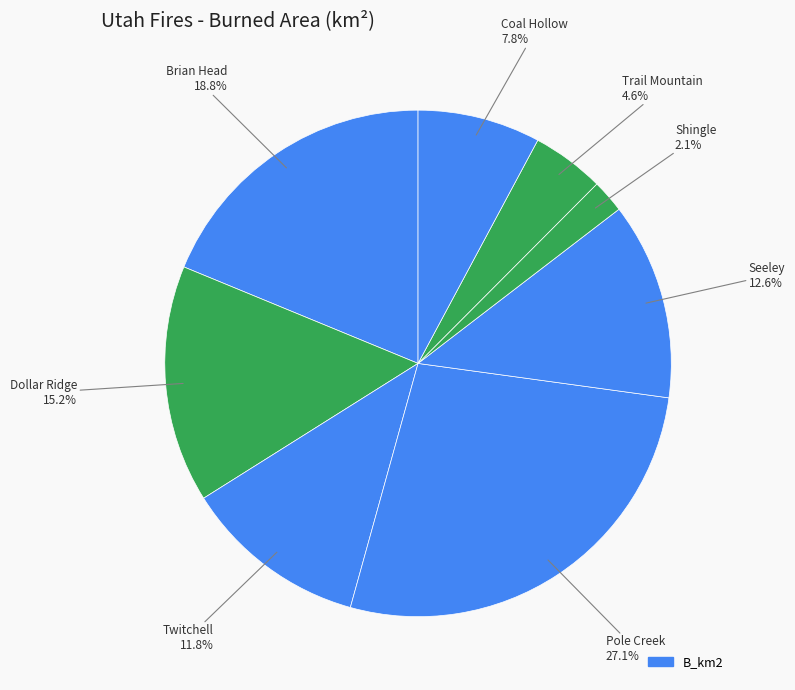

Rank the categories by value from highest to lowest.

Pole Creek, Brian Head, Dollar Ridge, Seeley, Twitchell, Coal Hollow, Trail Mountain, Shingle